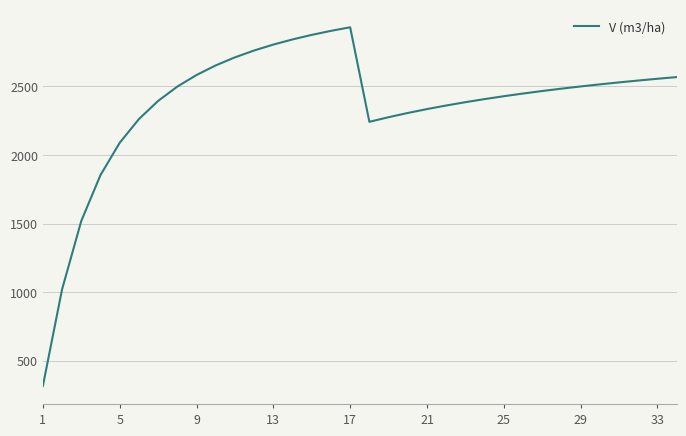

What is the maximum value shown in the chart?

2930.1